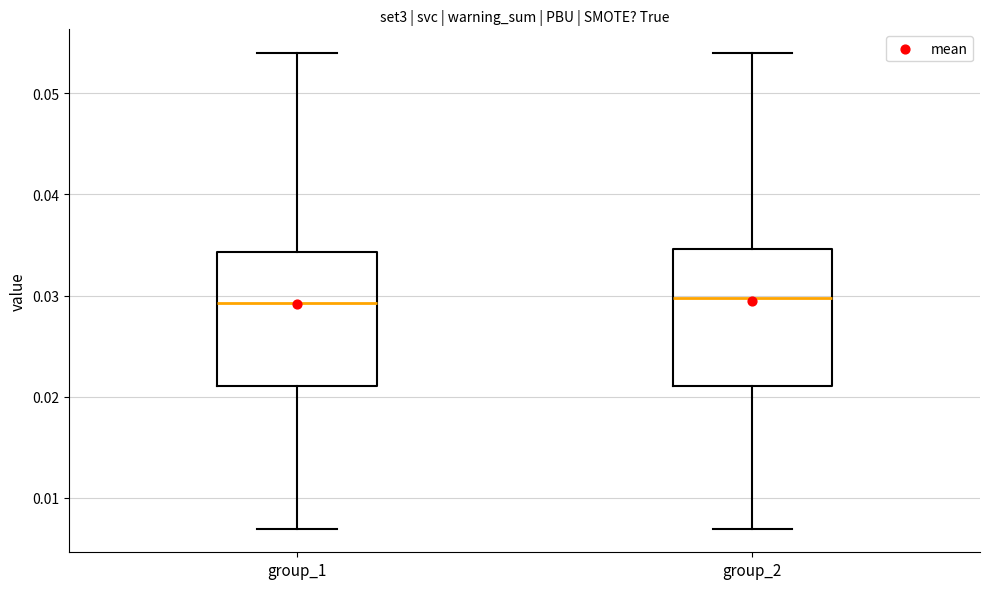

Where is the lower edge of the box for group_1 on the y-axis? The values are not printed on the chart, so give them approximately, as read against the axis.

0.021